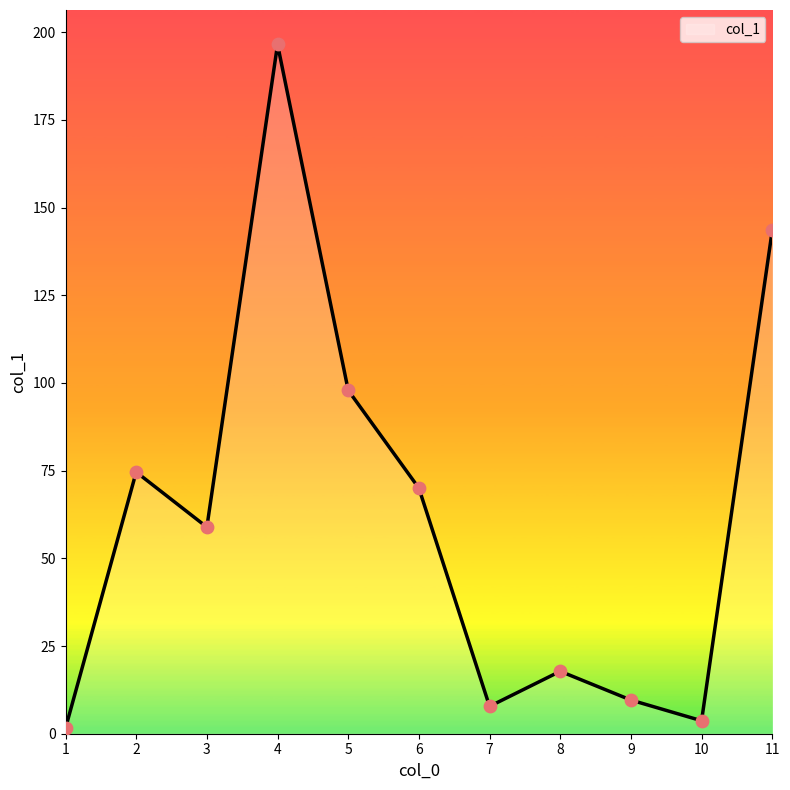

What is the change in value from 2 to 4?

+121.9